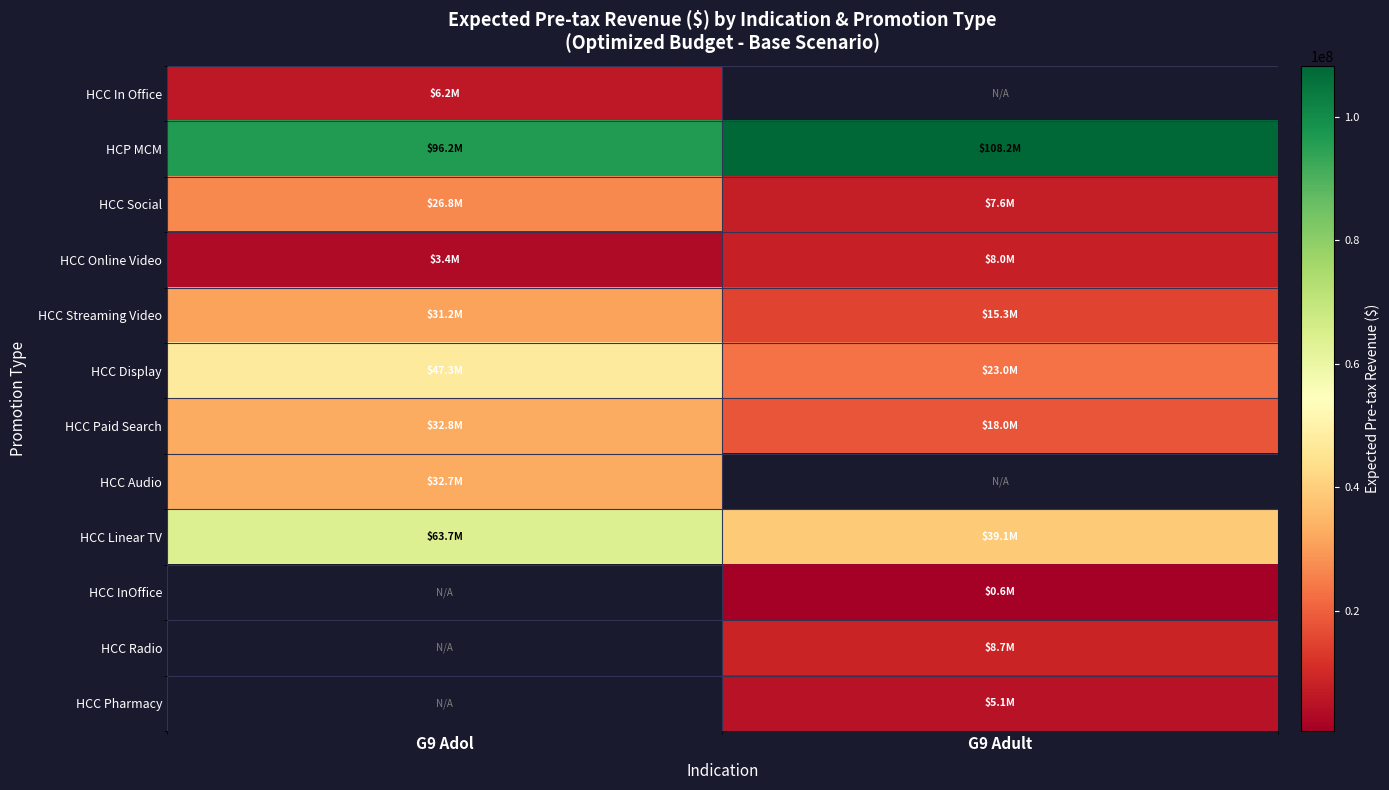

What is the average value of the HCC Social series?

17233873.3